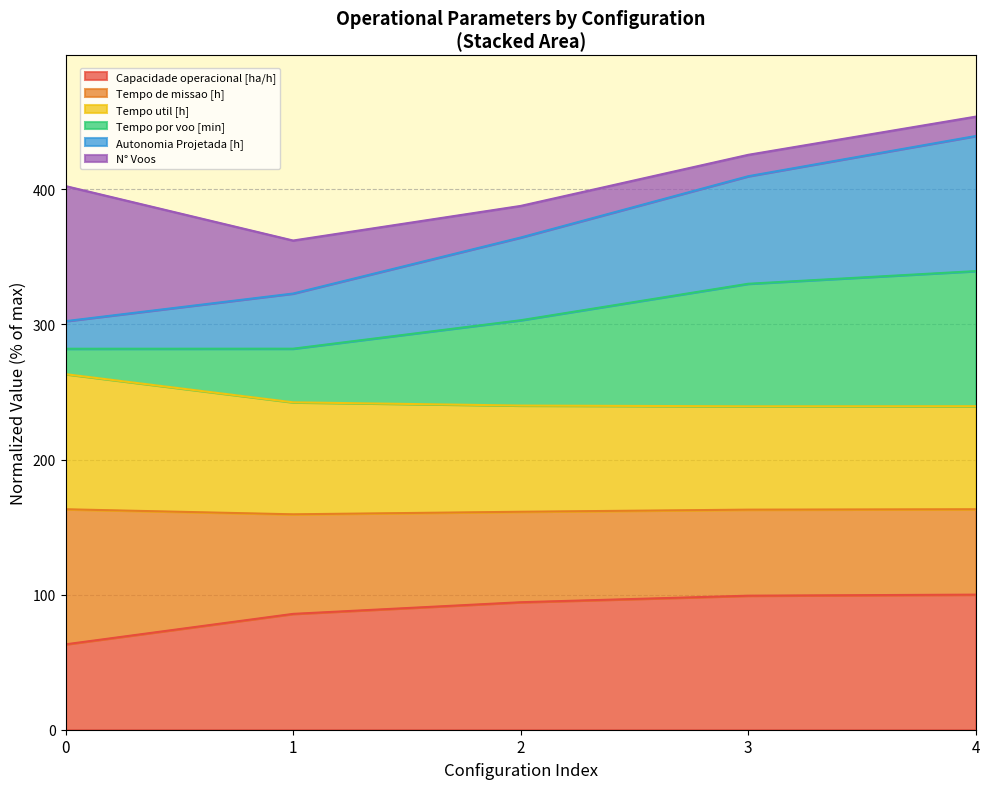

What is the maximum value for Capacidade operacional [ha/h]?

100.0